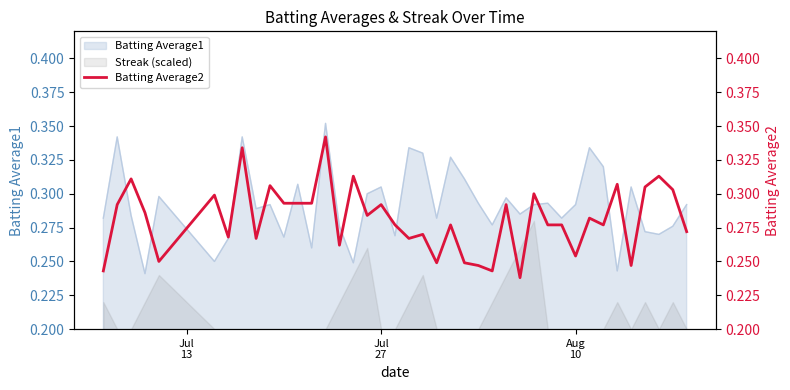

True or false: Streak (scaled) and Batting Average1 intersect in this chart.

False